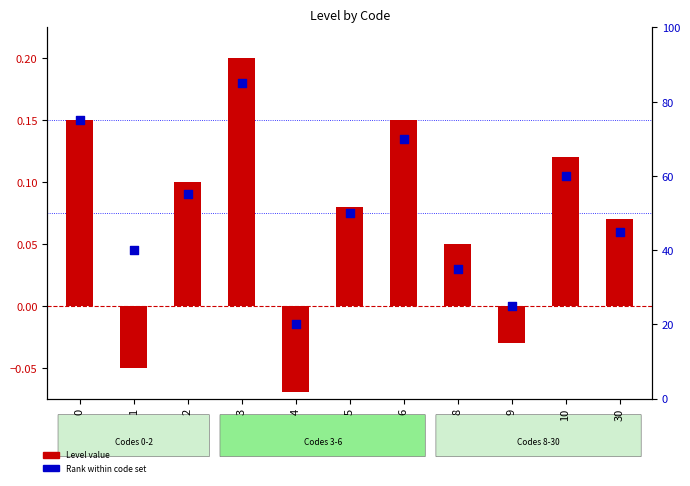

Which series has the largest total across all categories?

Code rank